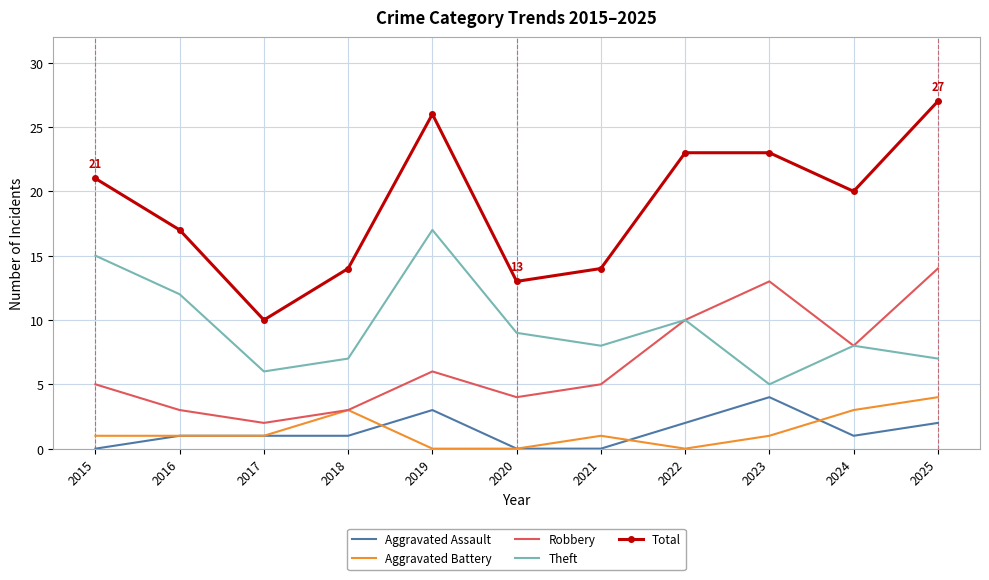

What is the difference between the maximum and minimum values in the Aggravated Assault series?

4